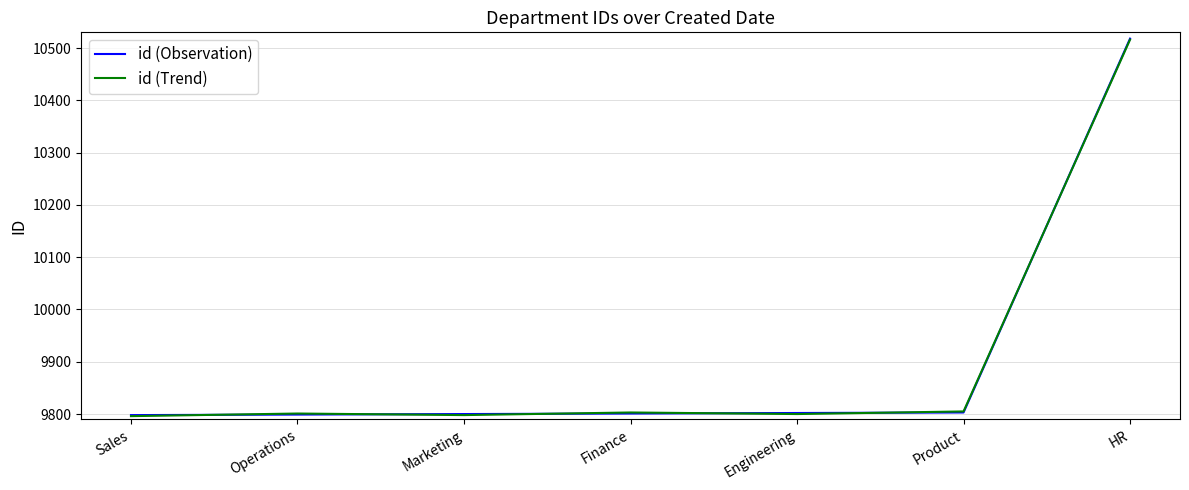

What position from the right is Finance?

4